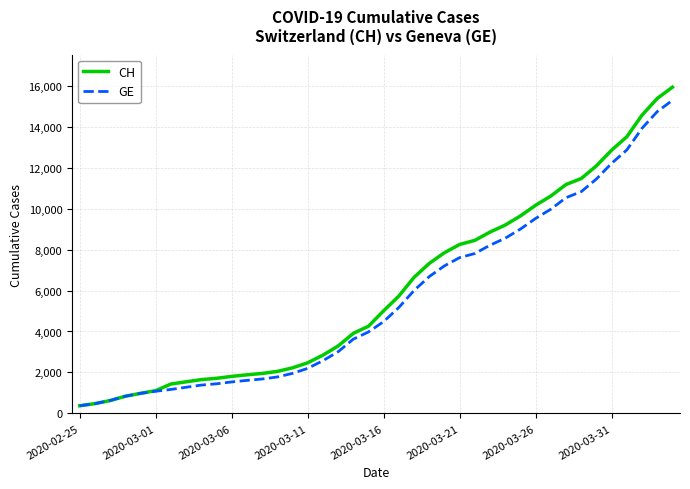

What is the maximum value shown in the chart?

15926